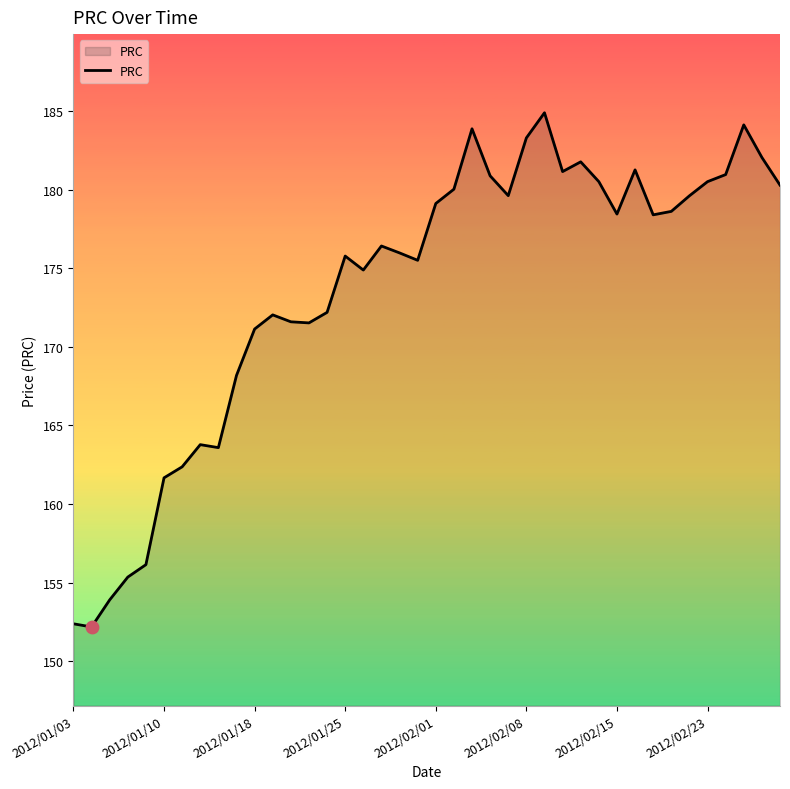

What is the difference between the maximum and minimum values?

32.7